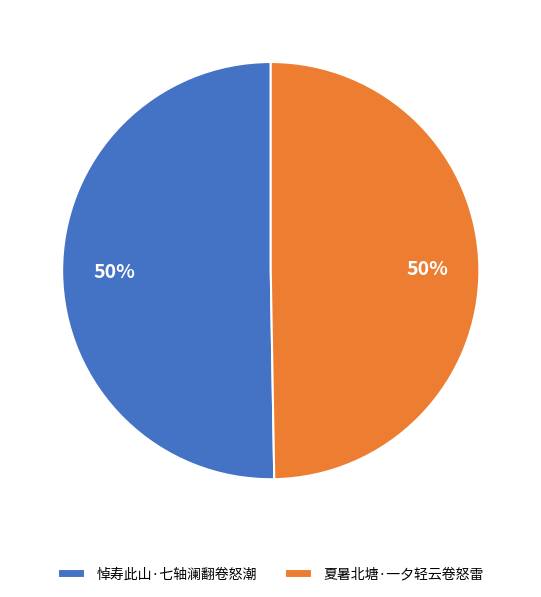

Approximately how many times larger is the value at 悼寿此山·七轴澜翻卷怒潮 compared to 夏暑北塘·一夕轻云卷怒雷?

1.0